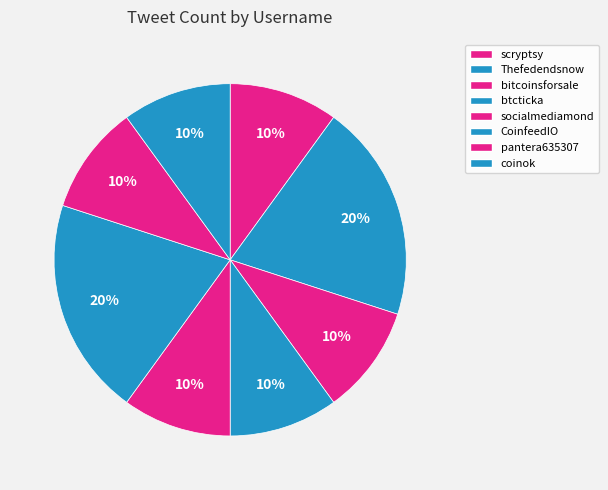

Is it true that CoinfeedIO is 2% of the pie?

False